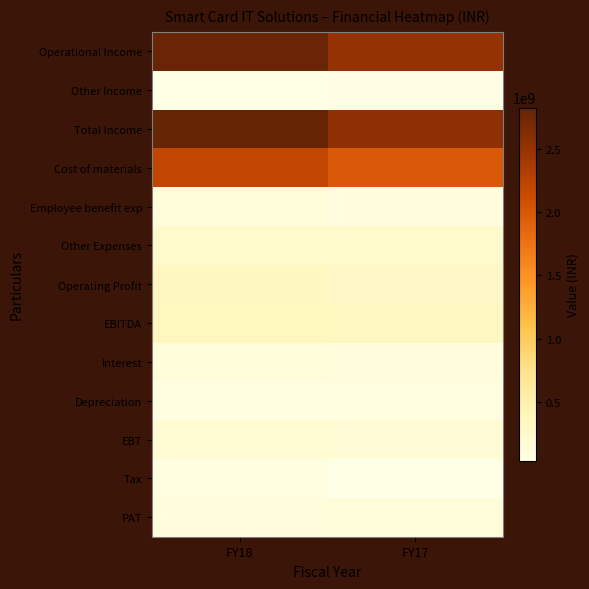

Which series has the widest spread of values?

Operational Income